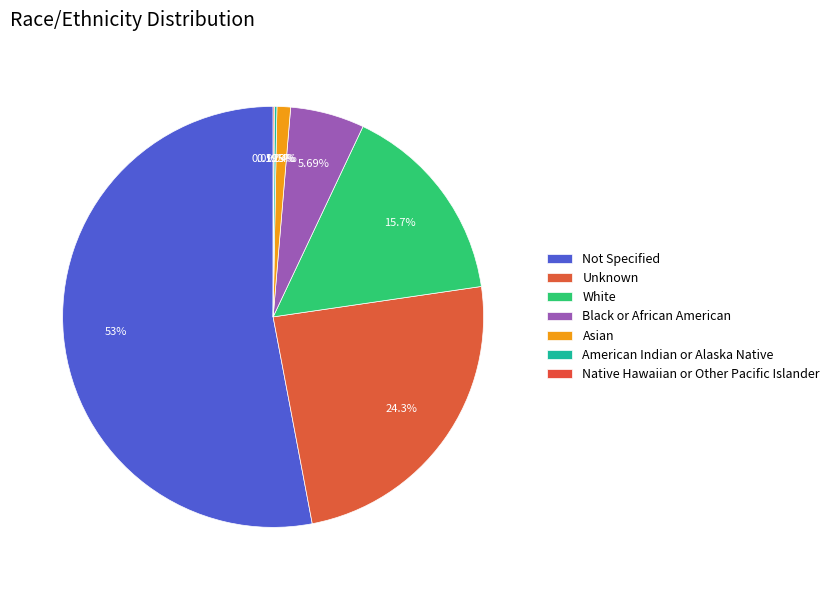

Is it true that Black or African American is 6% of the pie?

True